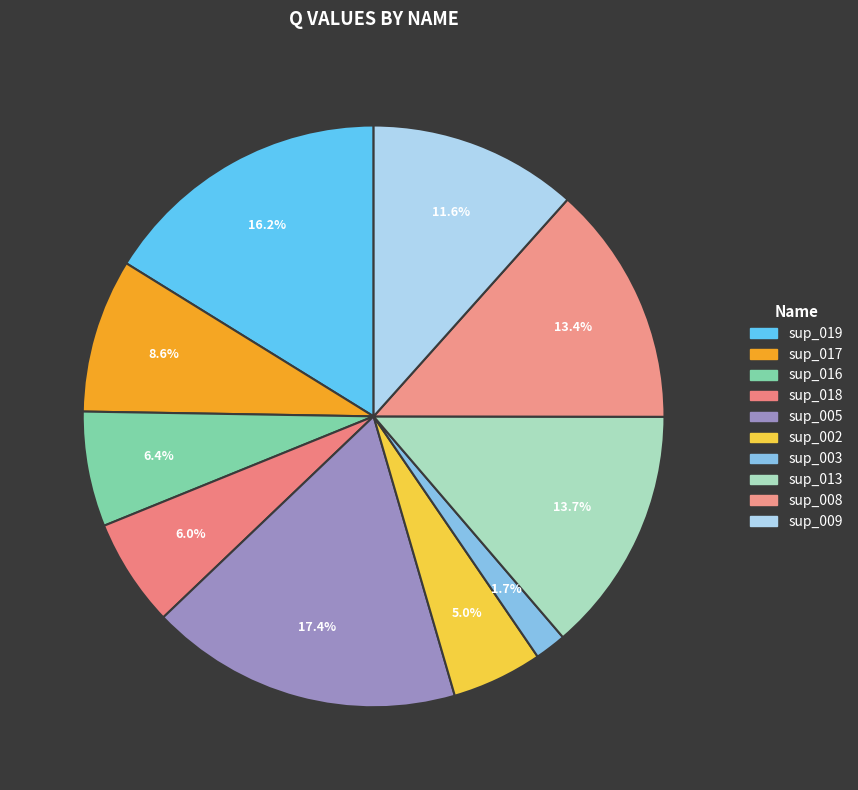

To the nearest percent, what percentage of the pie is sup_017?

9%